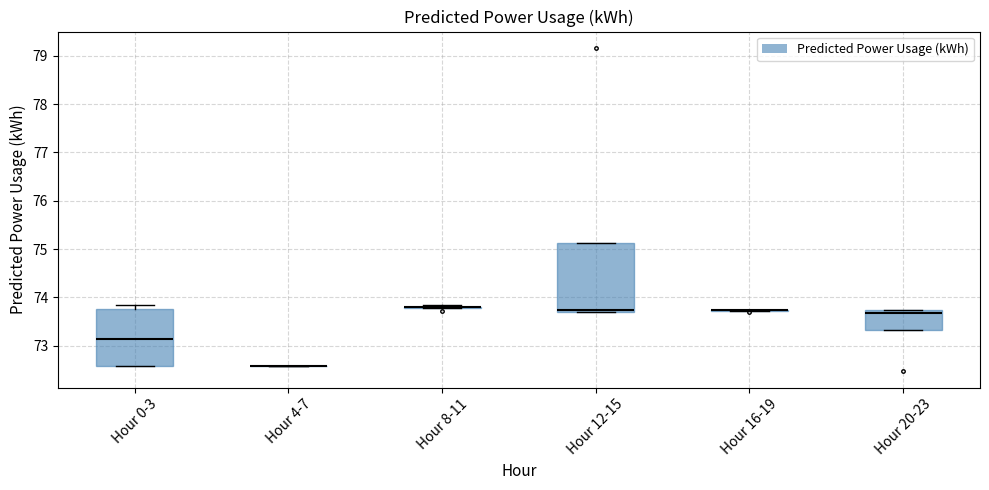

Reading left to right, transcribe this box plot: for each box, give where its median line is, the range the box spans, and where its two whiskers end, as read against the y-axis. The values are not printed on the chart, so give them approximately, as read against the axis.

Hour 0-3: median 73.1, box 72.6 to 73.7, whiskers 72.6 to 73.8
Hour 4-7: box collapsed to a line at 72.6, whiskers 72.6 to 72.6
Hour 8-11: box collapsed to a line at 73.8, whiskers 73.8 to 73.8
Hour 12-15: median 73.7 (just above the box's lower edge), box 73.7 to 75.1, whiskers 73.7 to 75.1
Hour 16-19: box collapsed to a line at 73.7, whiskers 73.7 to 73.7
Hour 20-23: median 73.7 (just below the box's upper edge), box 73.3 to 73.7, whiskers 73.3 to 73.7